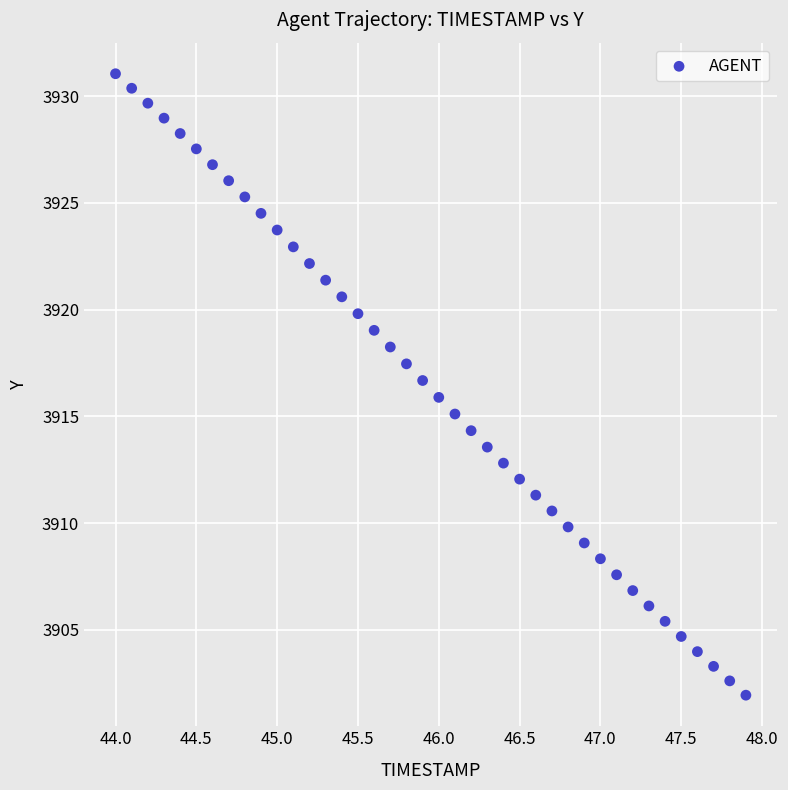

What is the range of Y values (max minus min)?

29.1